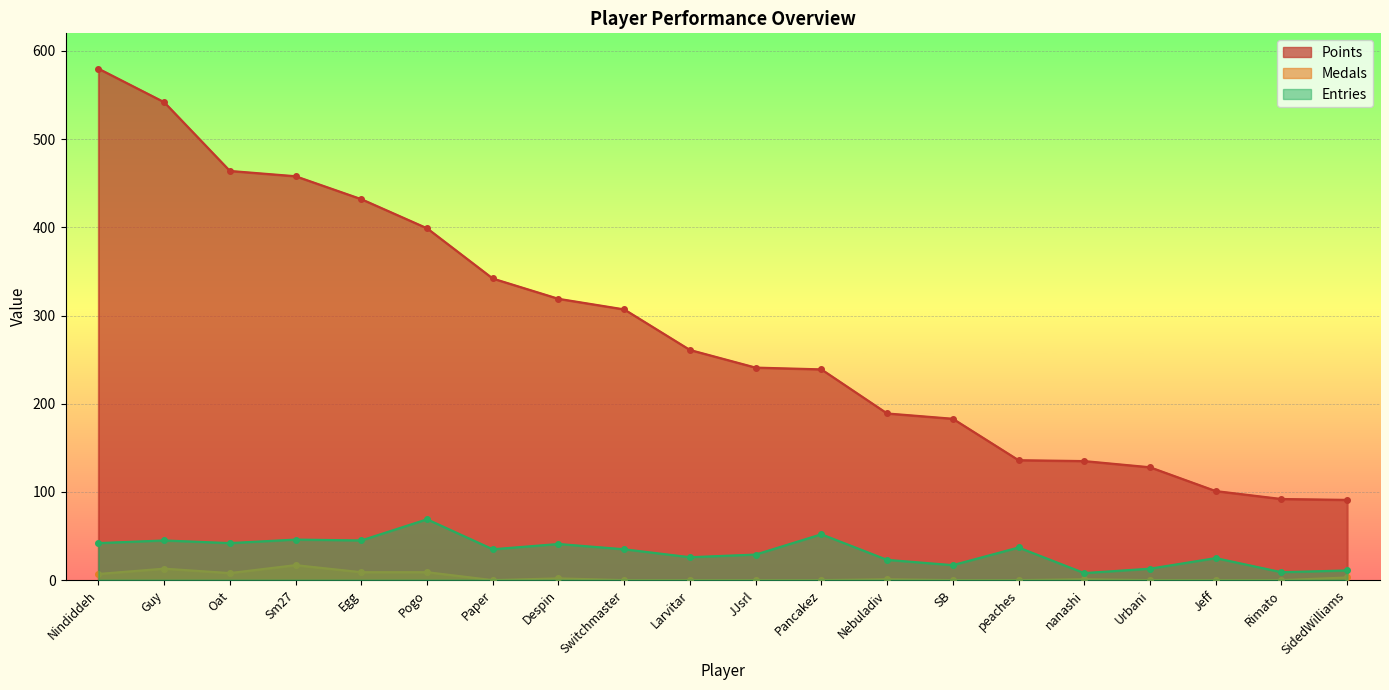

At how many categories does at least one series exceed 461?

3